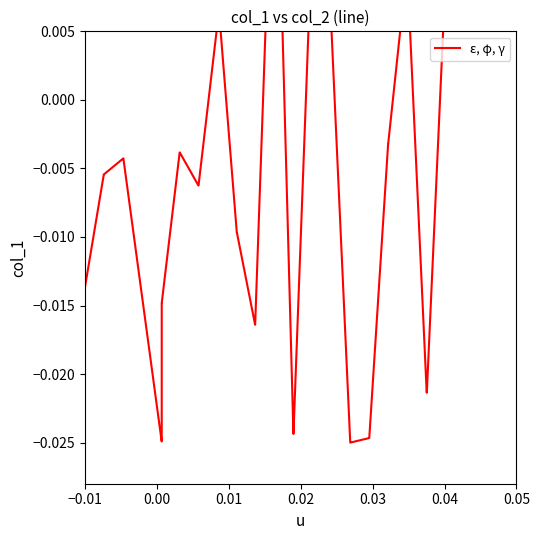

How many lines are shown in the chart?

1